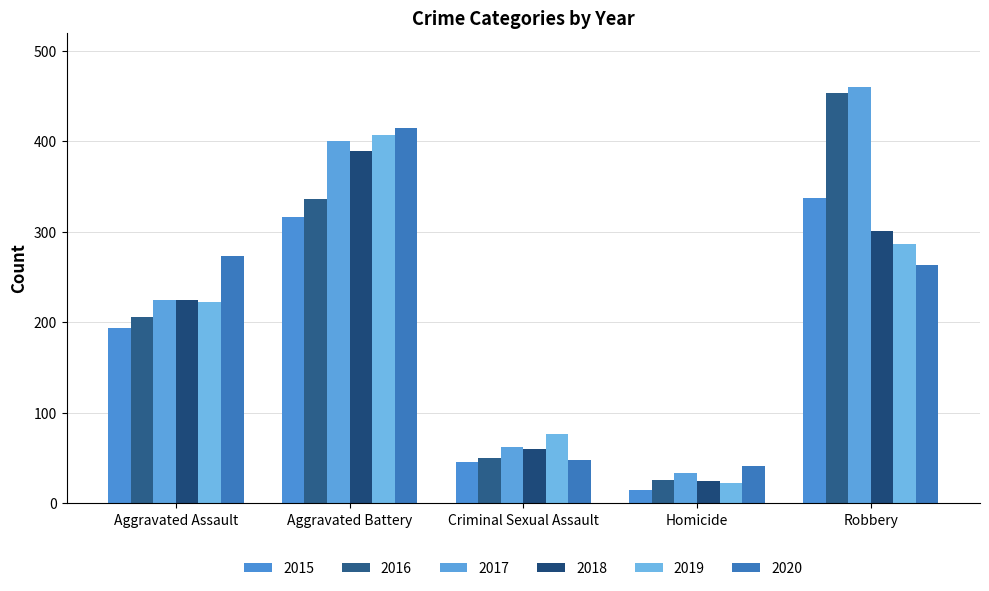

What is the lowest value of the 2017 series?

33